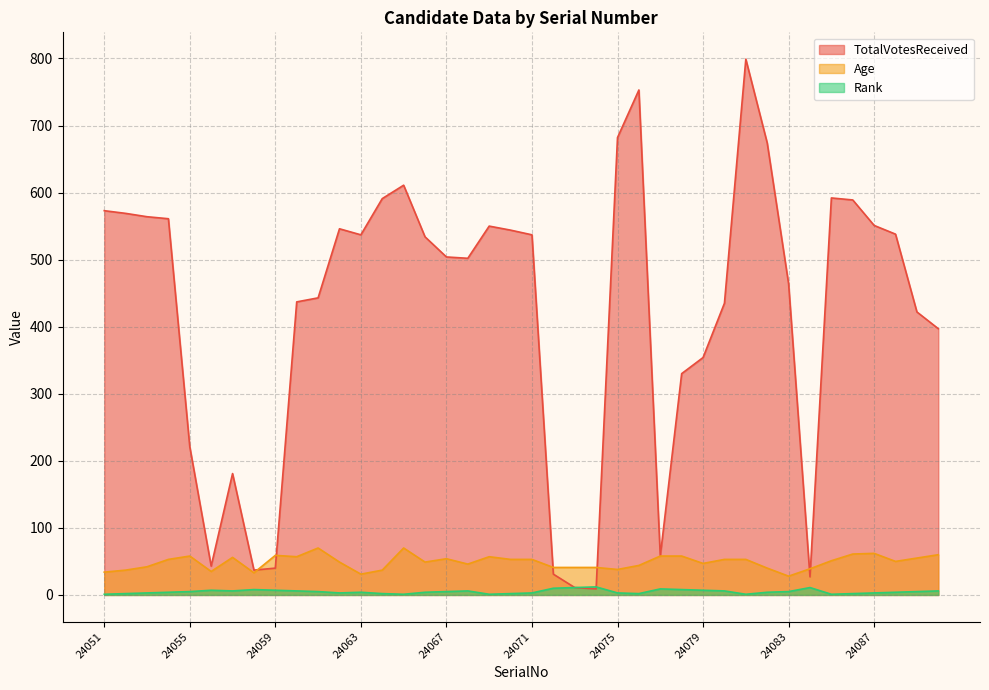

Where is the first local maximum for Rank?

24056